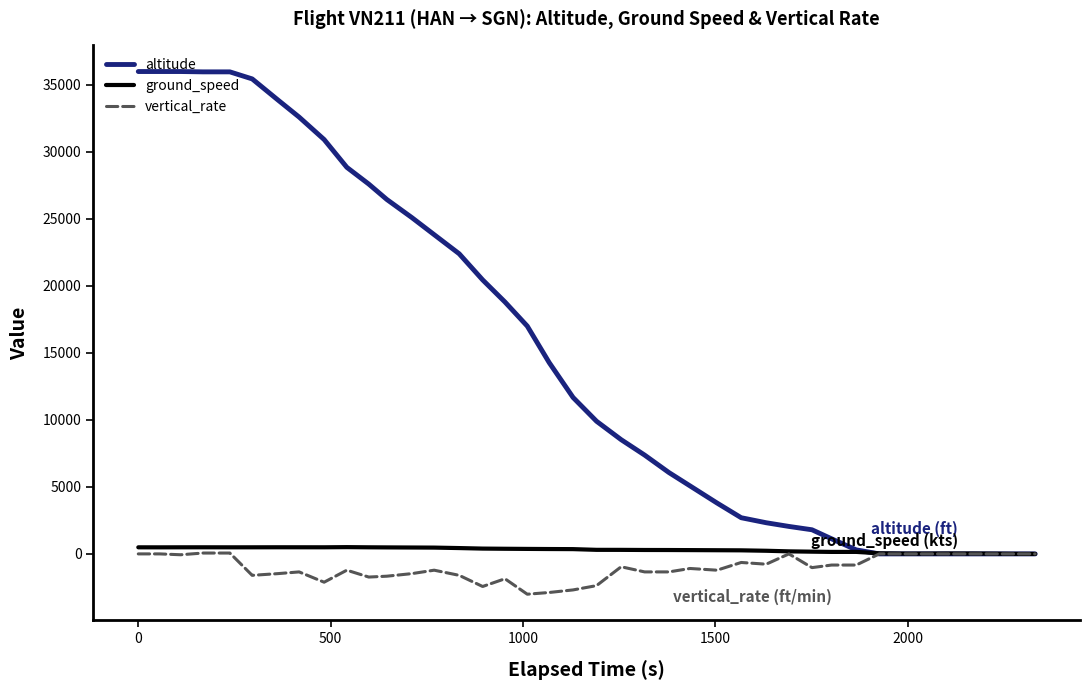

At how many categories does at least one series exceed 20837?

15